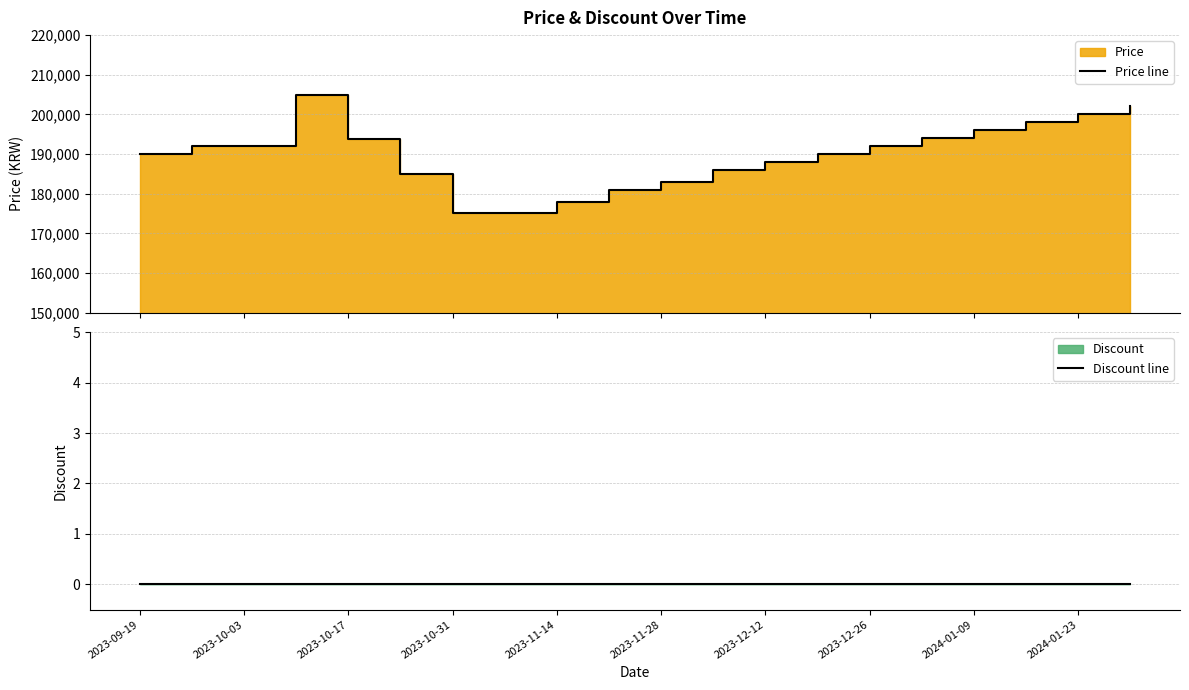

True or false: Price line and Discount line cross at least once.

False